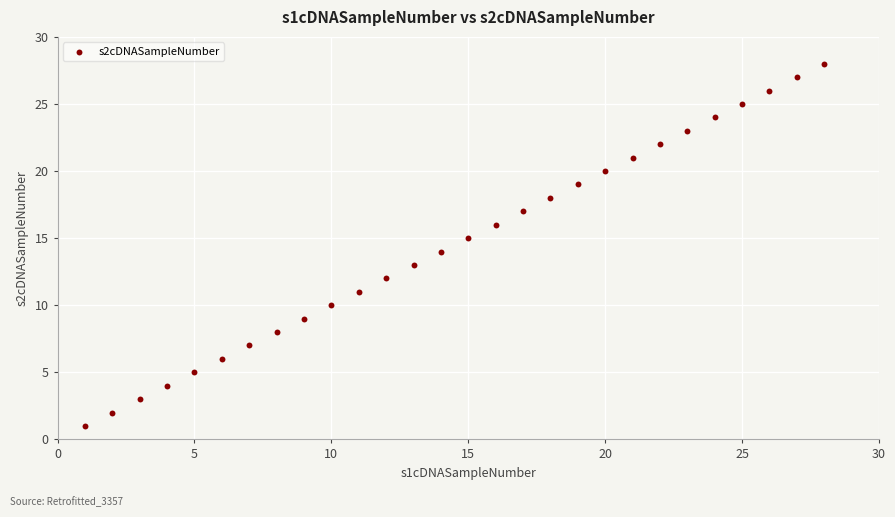

What is the range of X values (max minus min)?

27